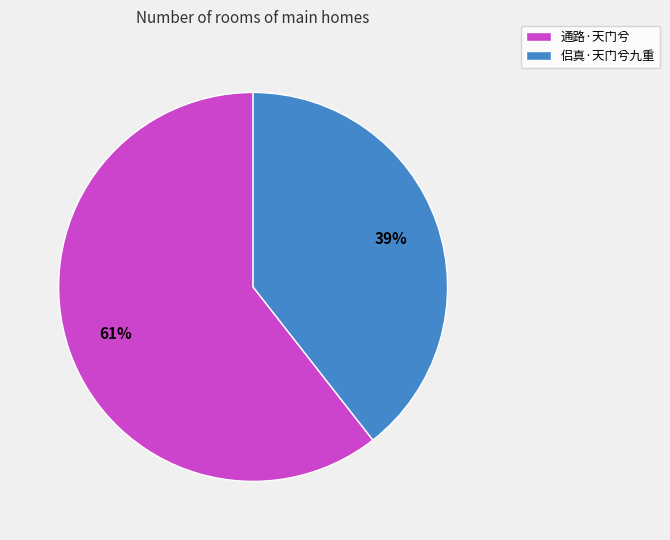

Count the number of slices in the pie.

2